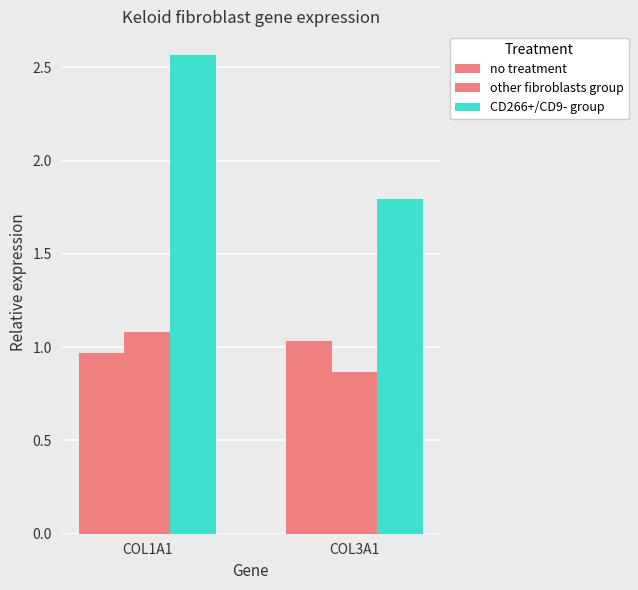

Which series has the widest spread of values?

CD266+/CD9- group